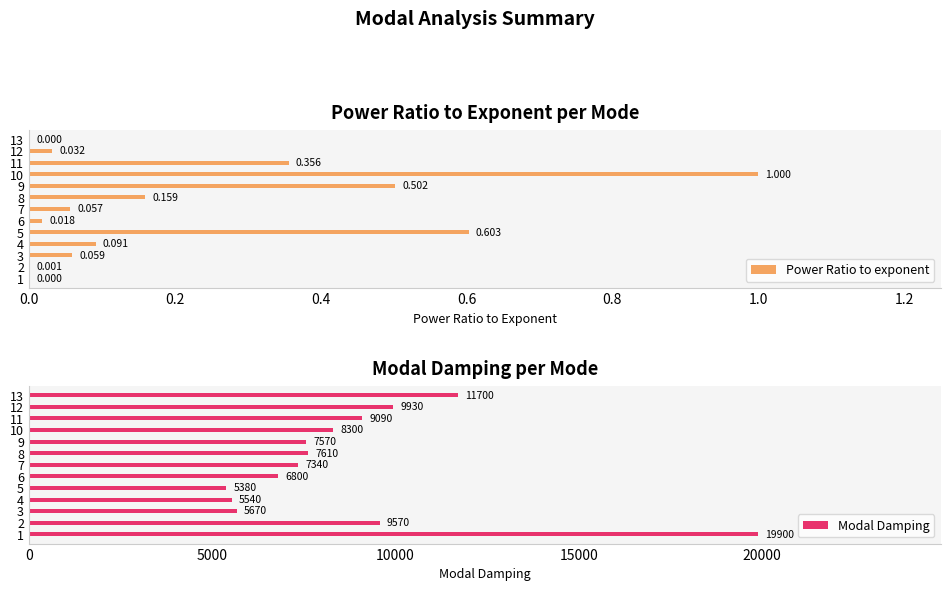

Is it true that Modal Damping equals 5540 at 4?

True